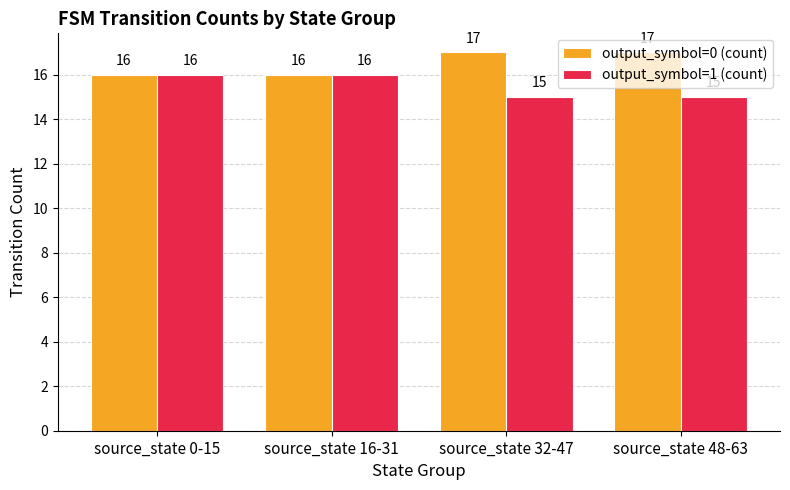

What is the sum of all output_symbol=1 (count) values?

62